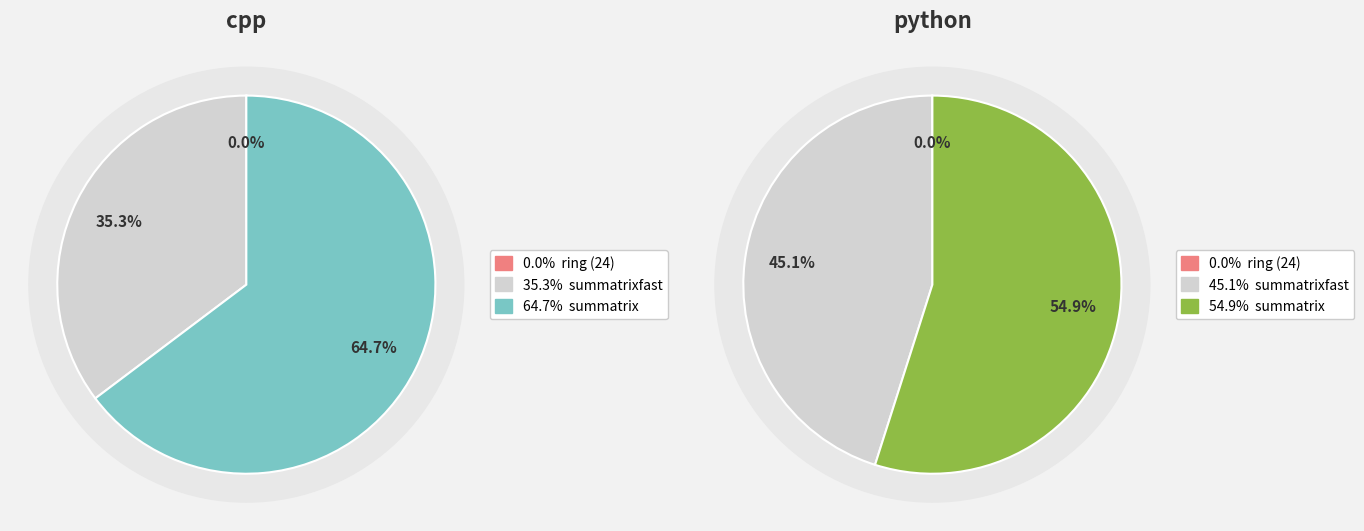

How many segments does this pie chart have?

3